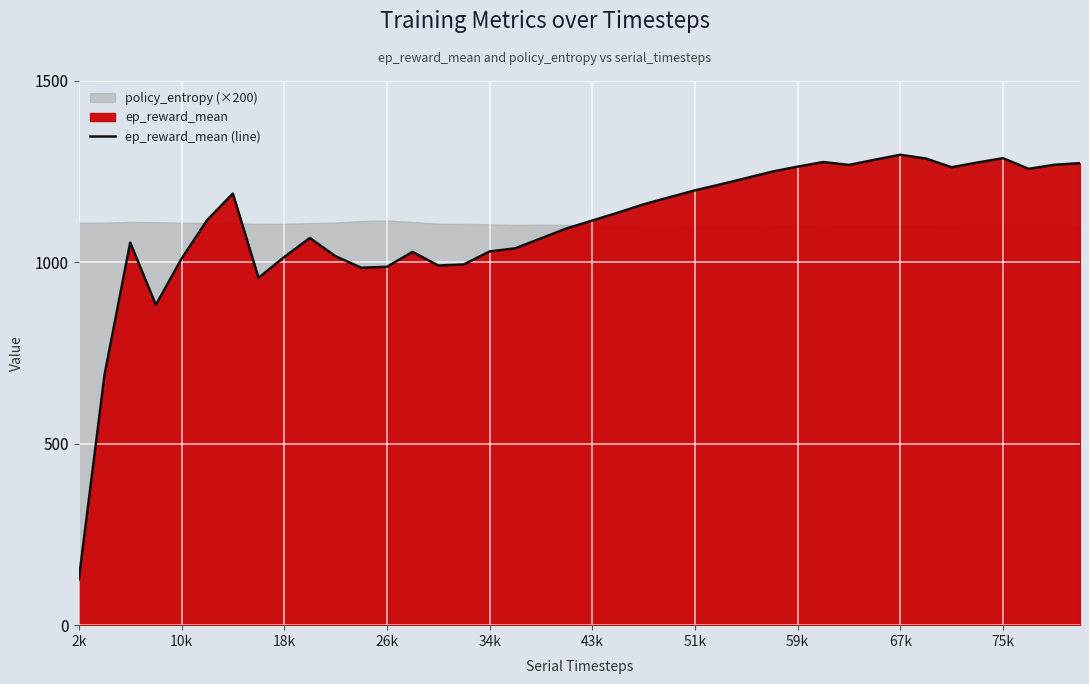

How many lines are shown in the chart?

1